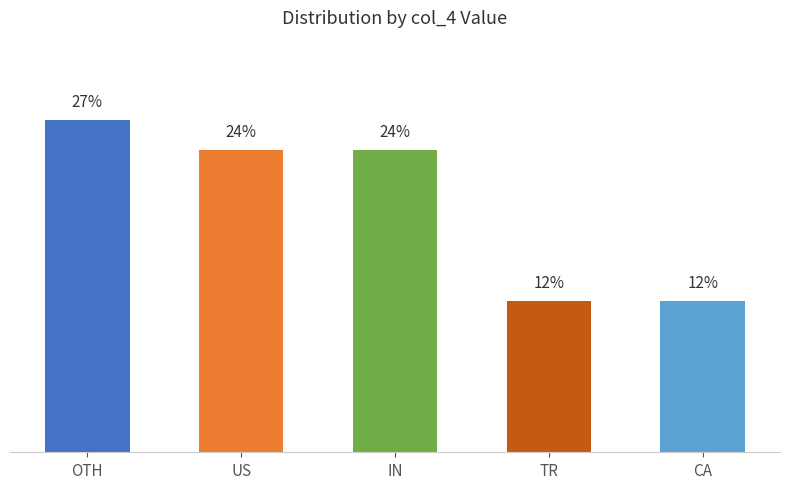

Are the bars horizontal?

No